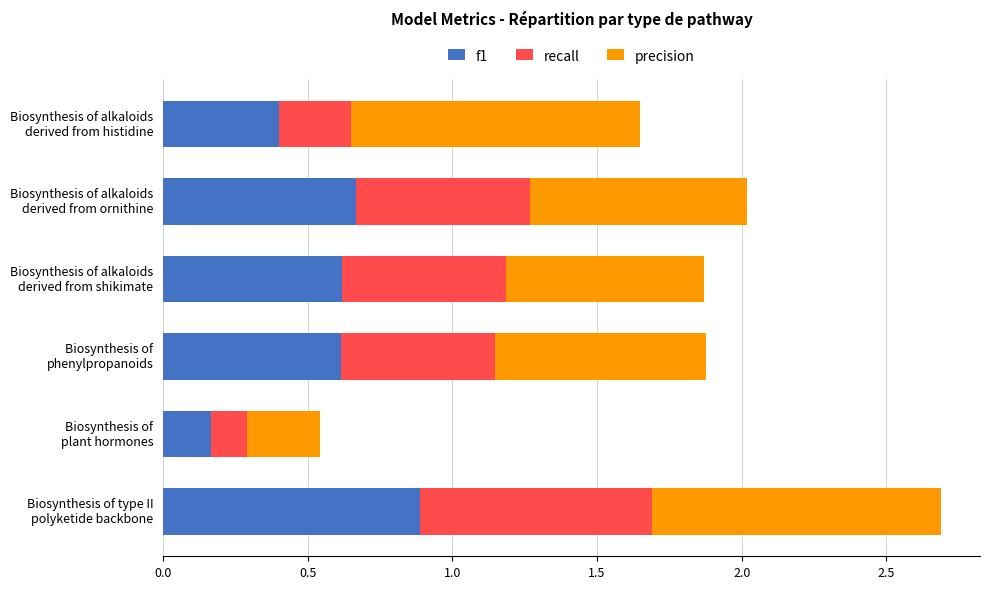

What is the highest value of the f1 series?

0.9